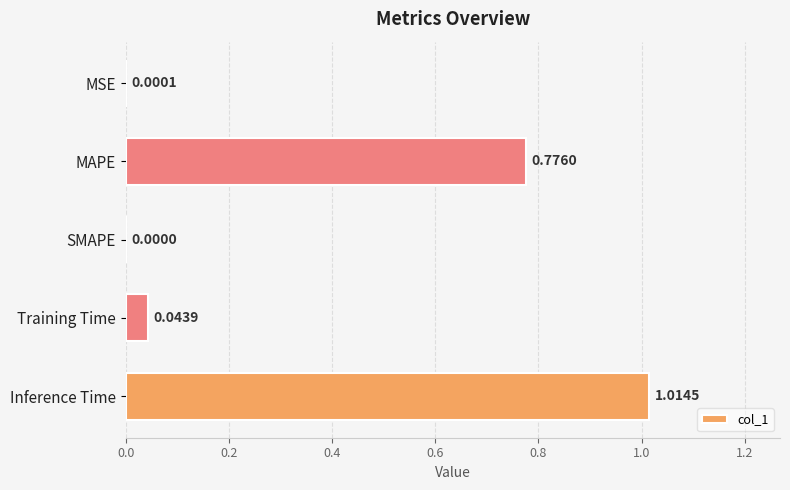

Where is the data nearest to the value 0?

SMAPE